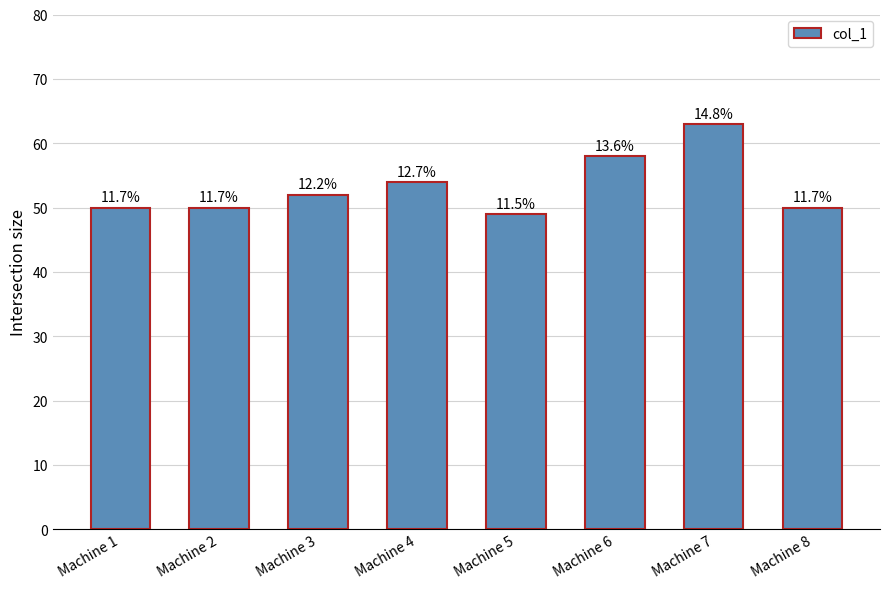

Reading left to right, extract all data points from this chart.

50	50	52	54	49	58	63	50